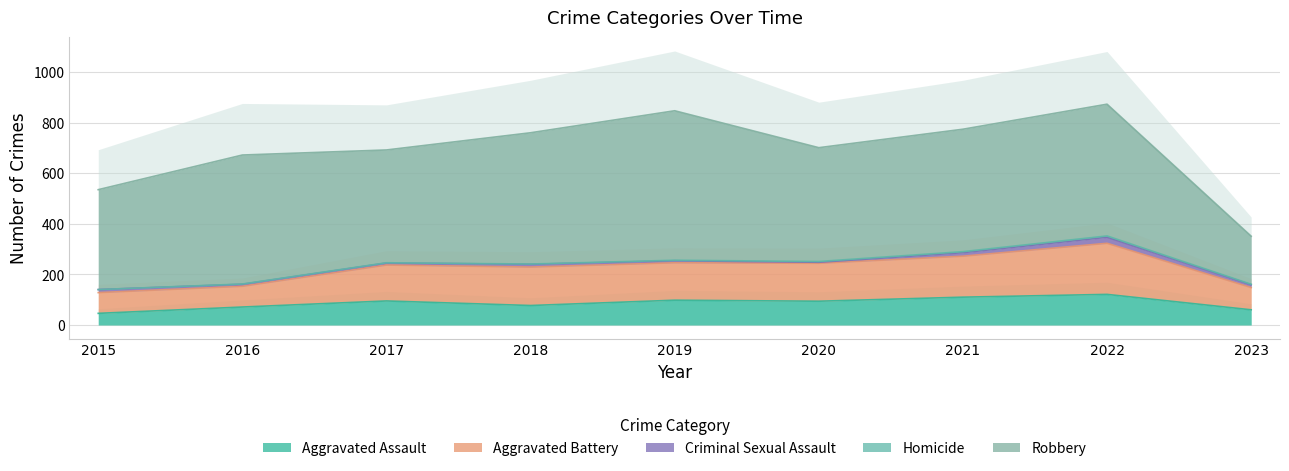

True or false: Homicide has a value of 3 at 2023.

False